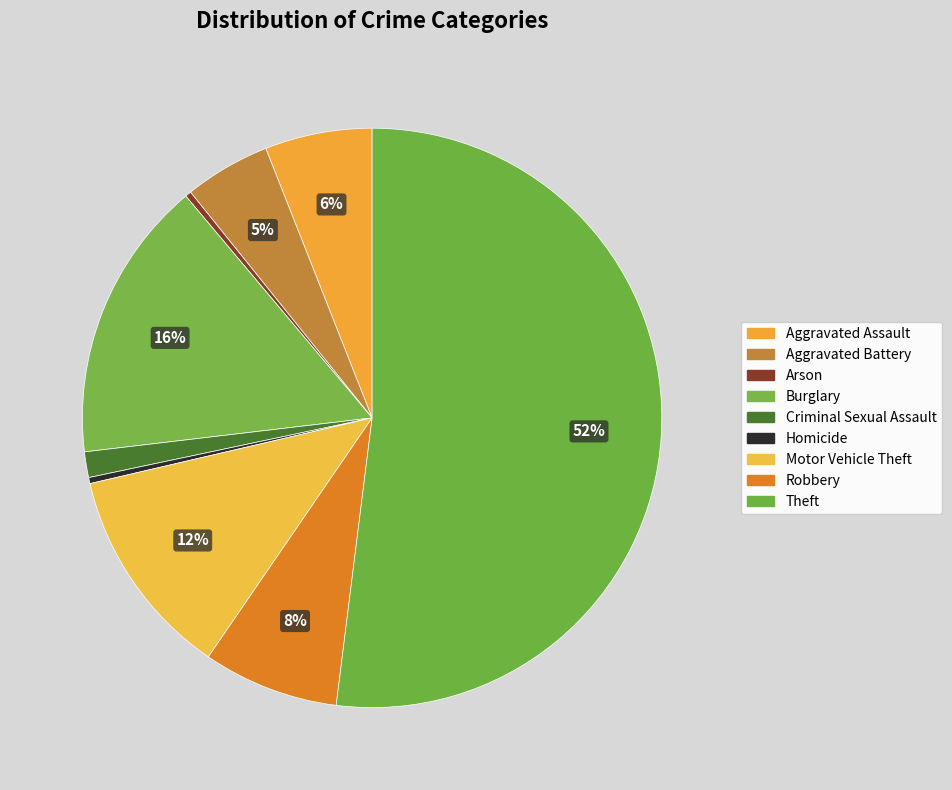

Rank the categories by value from lowest to highest.

Arson, Homicide, Criminal Sexual Assault, Aggravated Battery, Aggravated Assault, Robbery, Motor Vehicle Theft, Burglary, Theft